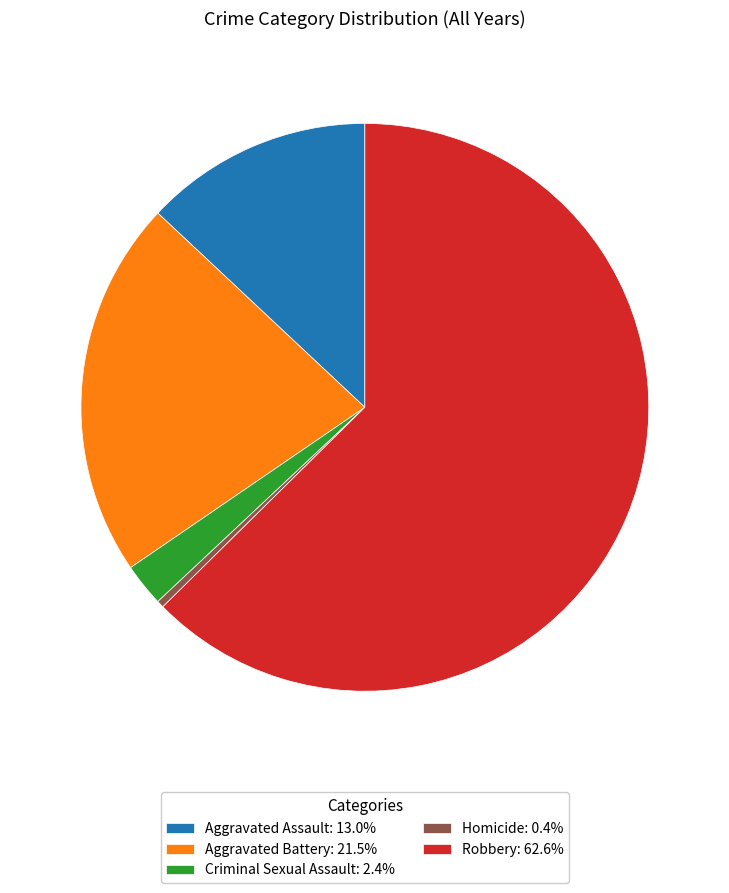

True or false: Homicide accounts for 0% of the total.

True